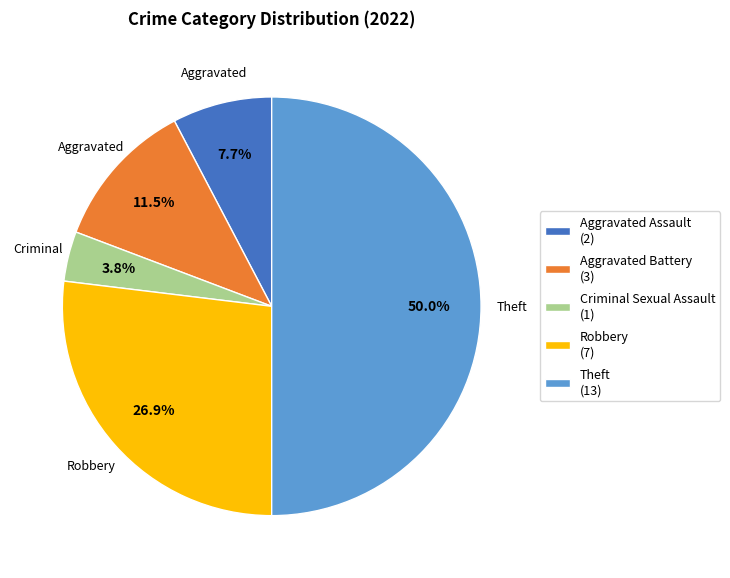

Which has a higher value, Robbery or Aggravated Assault?

Robbery